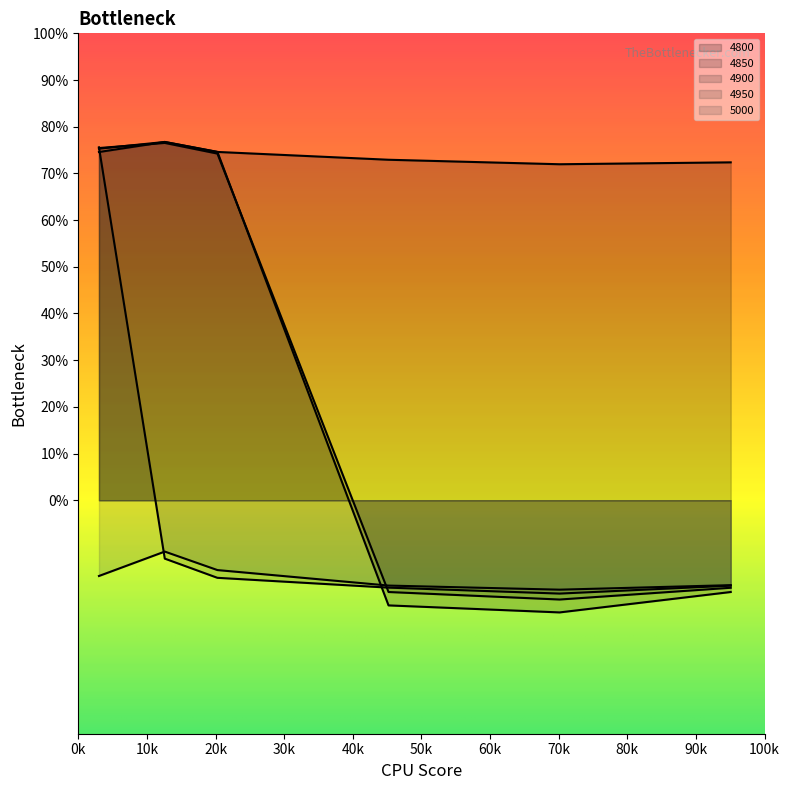

What is the total value across all series at 0.126027397260274?

2.1